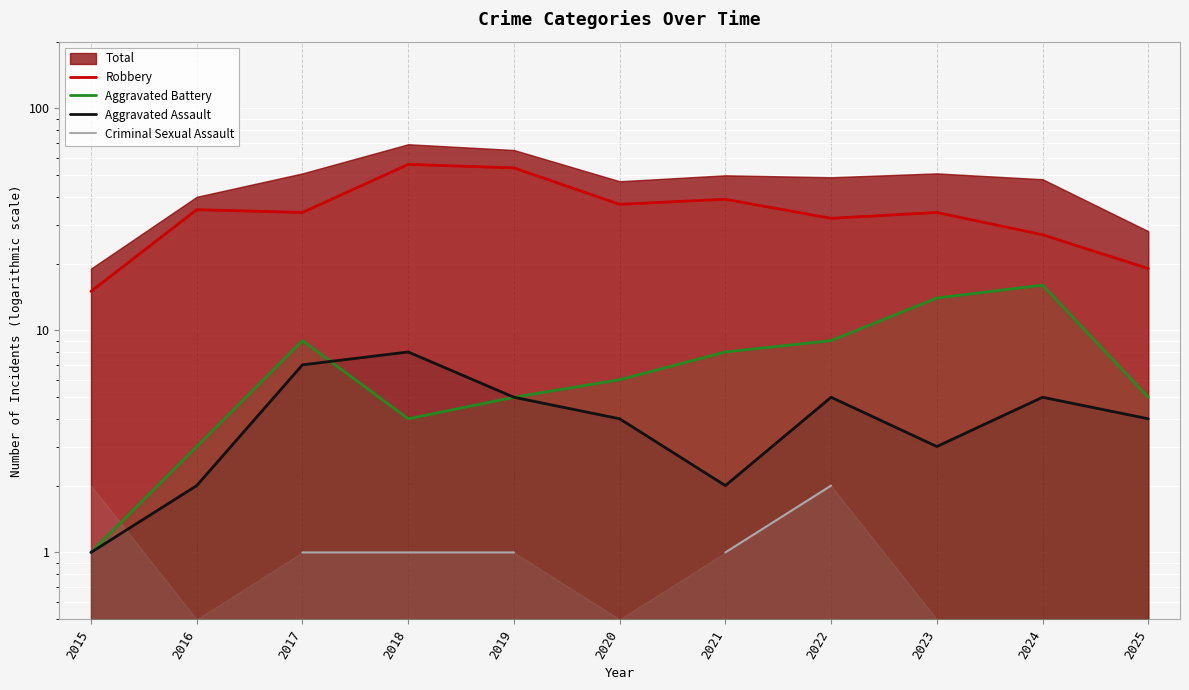

What is the lowest value of the Aggravated Battery series?

1.0